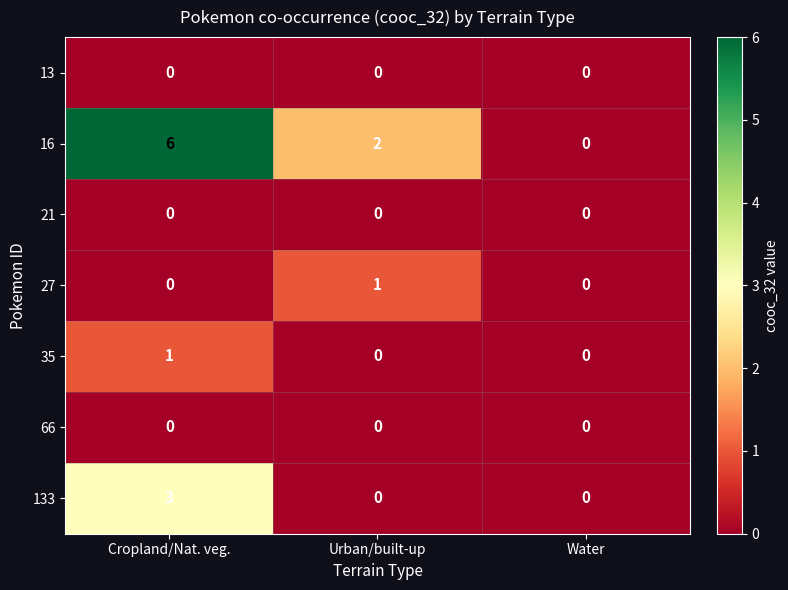

Reading right to left, what are all the values shown in this chart?

13: Water=0	Urban/built-up=0	Cropland/Nat. veg.=0
16: Water=0	Urban/built-up=2	Cropland/Nat. veg.=6
21: Water=0	Urban/built-up=0	Cropland/Nat. veg.=0
27: Water=0	Urban/built-up=1	Cropland/Nat. veg.=0
35: Water=0	Urban/built-up=0	Cropland/Nat. veg.=1
66: Water=0	Urban/built-up=0	Cropland/Nat. veg.=0
133: Water=0	Urban/built-up=0	Cropland/Nat. veg.=3